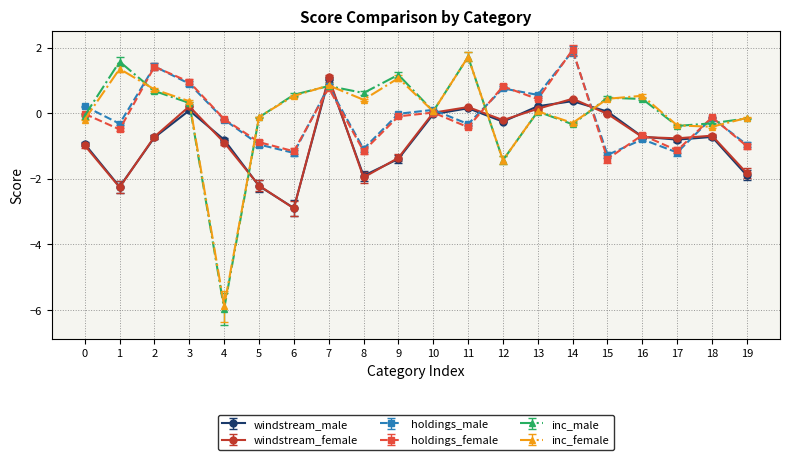

The holdings_male series shows -1.0 at 19. True or false?

True